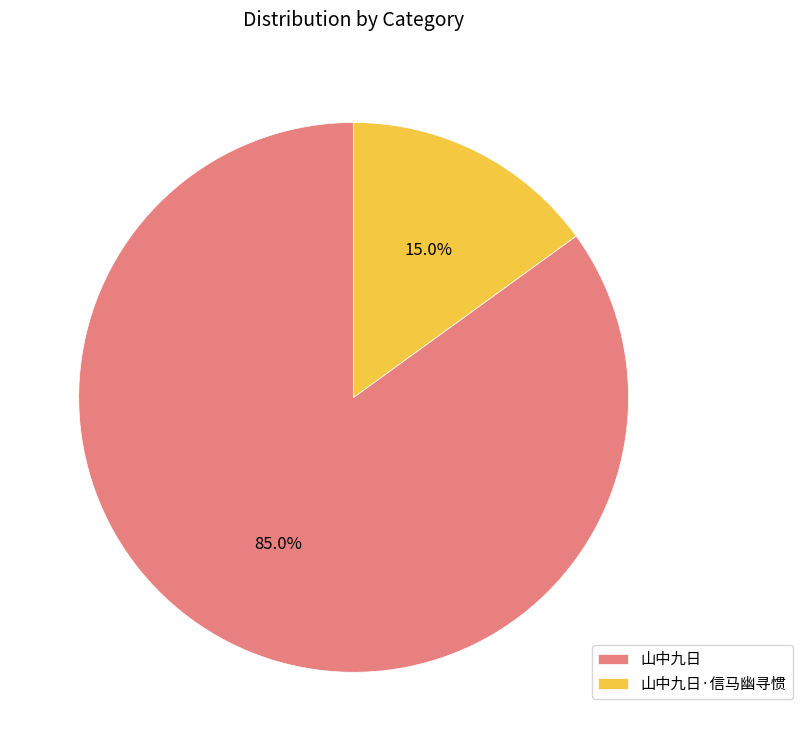

The 山中九日·信马幽寻惯 slice represents 4% of the pie. True or false?

False